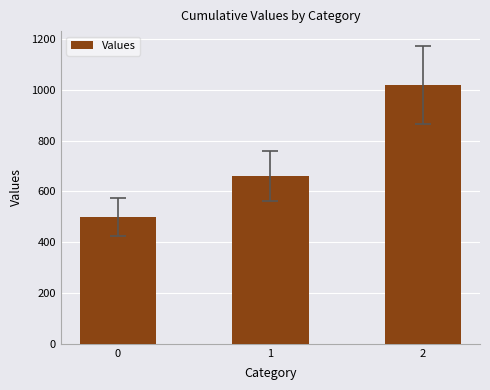

What is the difference between the values at 2 and 1?

360